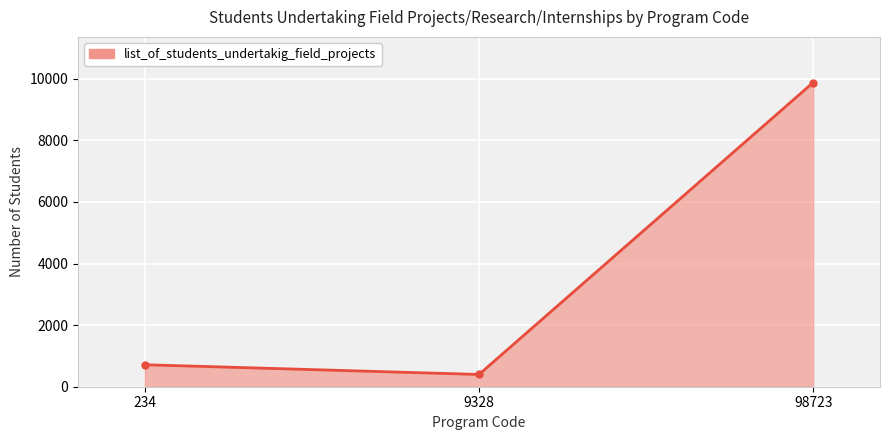

Where does the data first go above 714?

98723